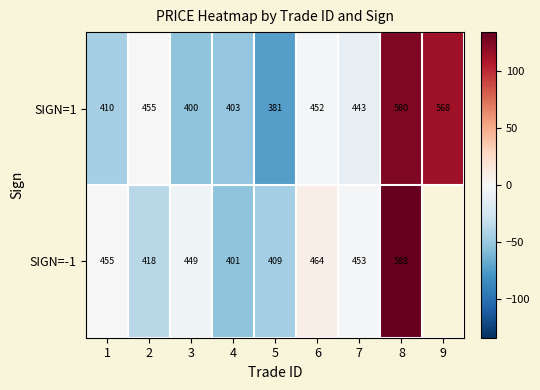

What is the spread (max minus min) of values at 8?

8.0